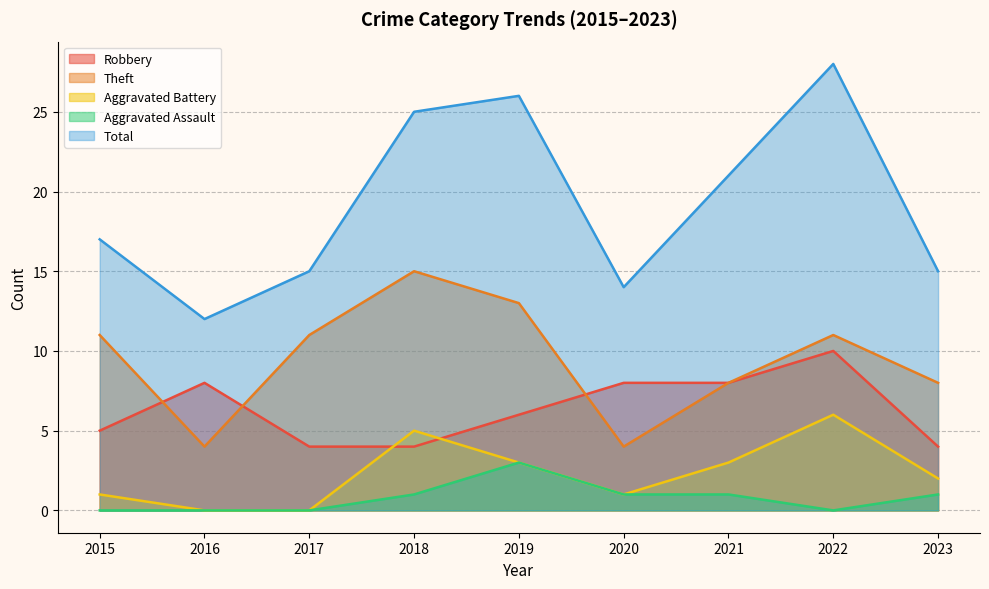

How many data points does each series have?

9